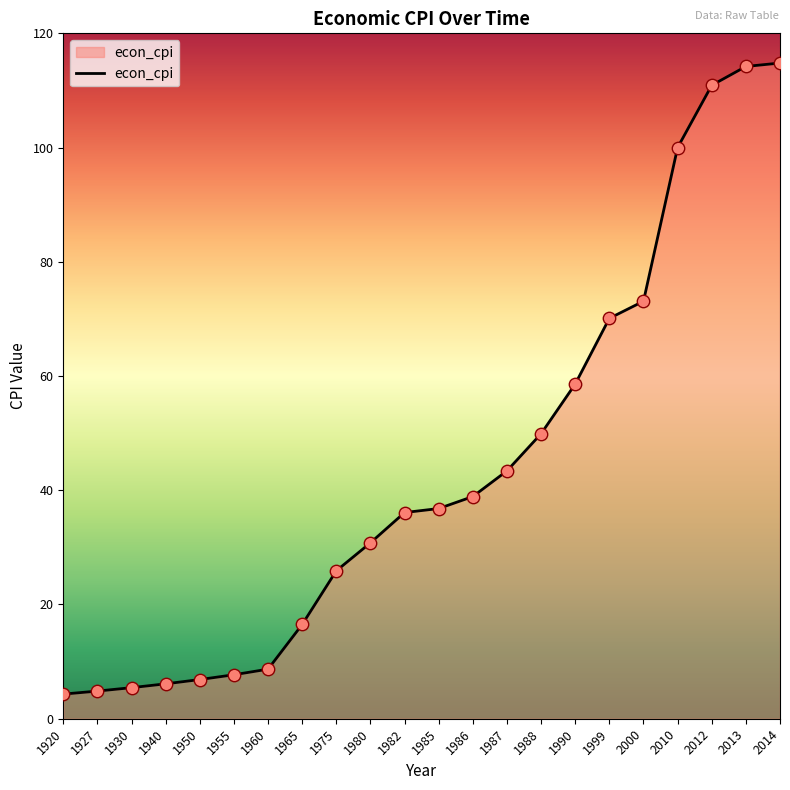

What is the change in value from 1987 to 2000?

+29.7